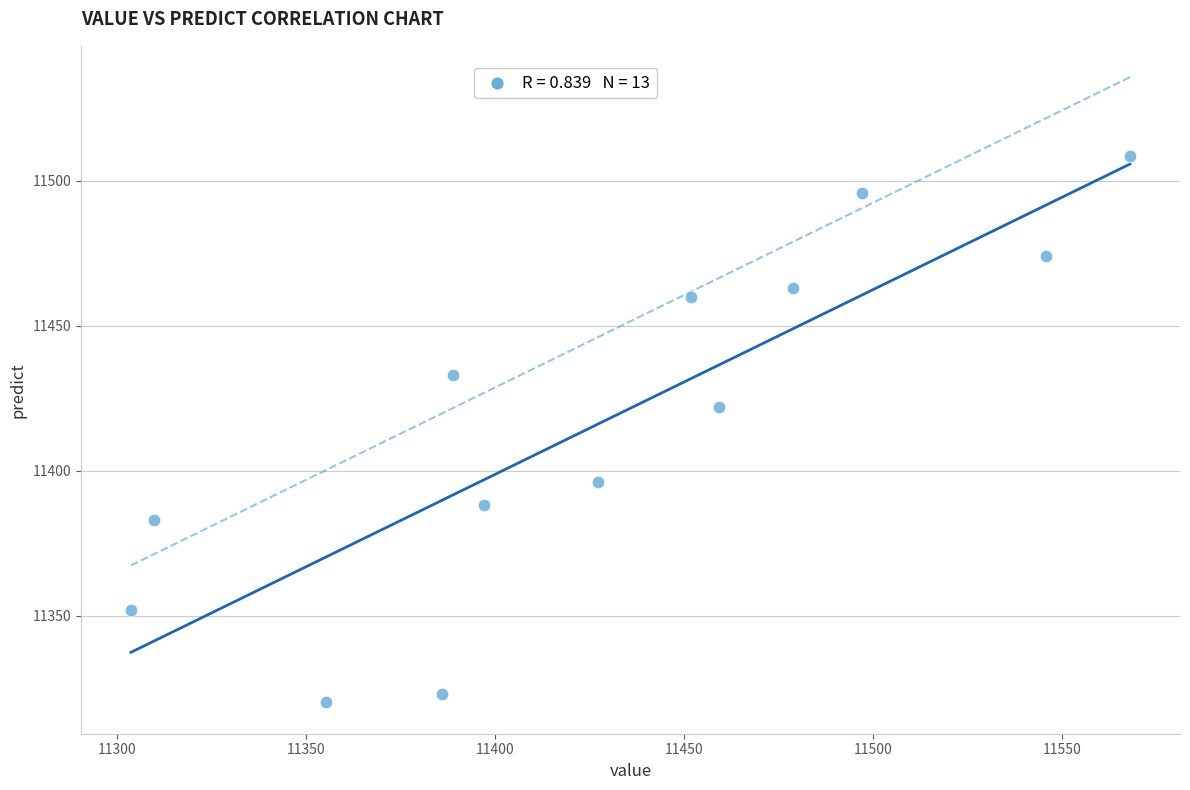

What is the range of X values (max minus min)?

264.4